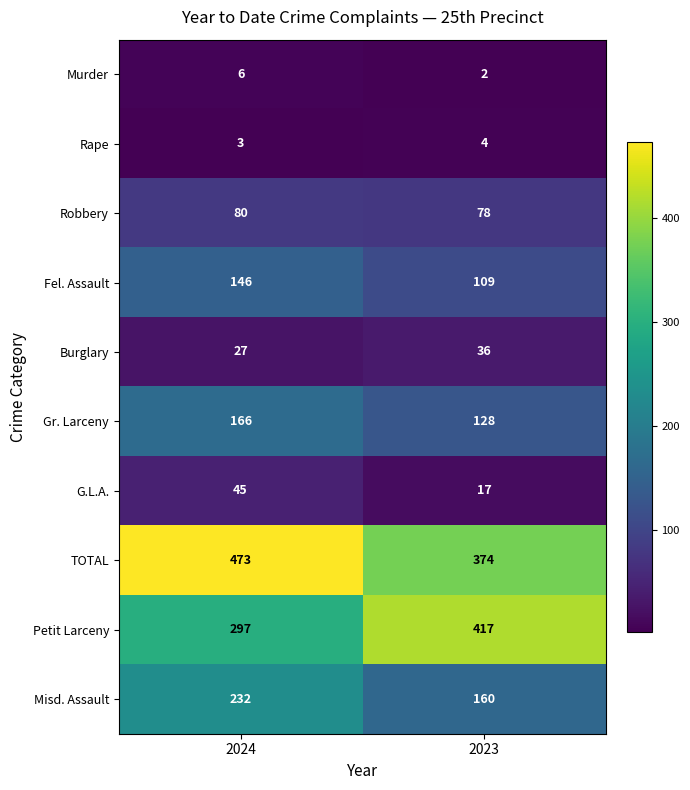

What is the sum of all Gr. Larceny values?

294